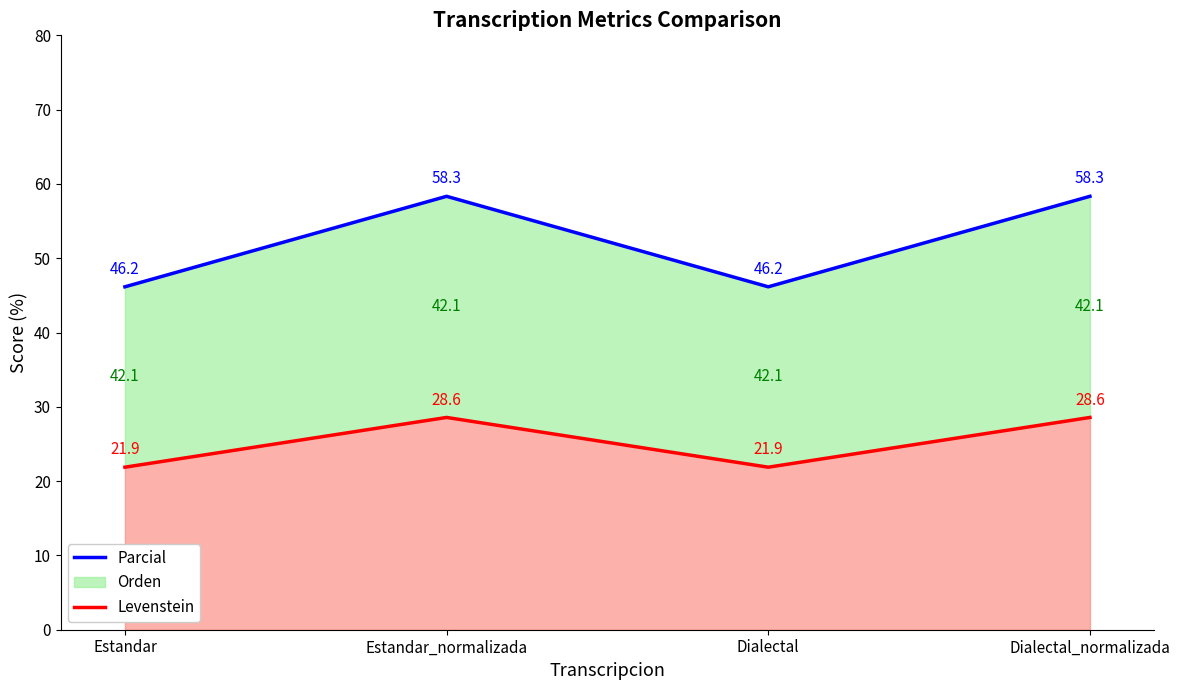

What is the value of the Levenstein point at the 2nd from the left?

28.6